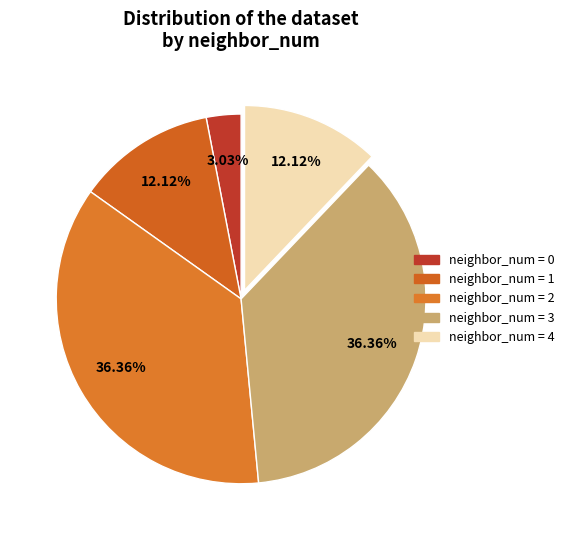

How many segments does this pie chart have?

5